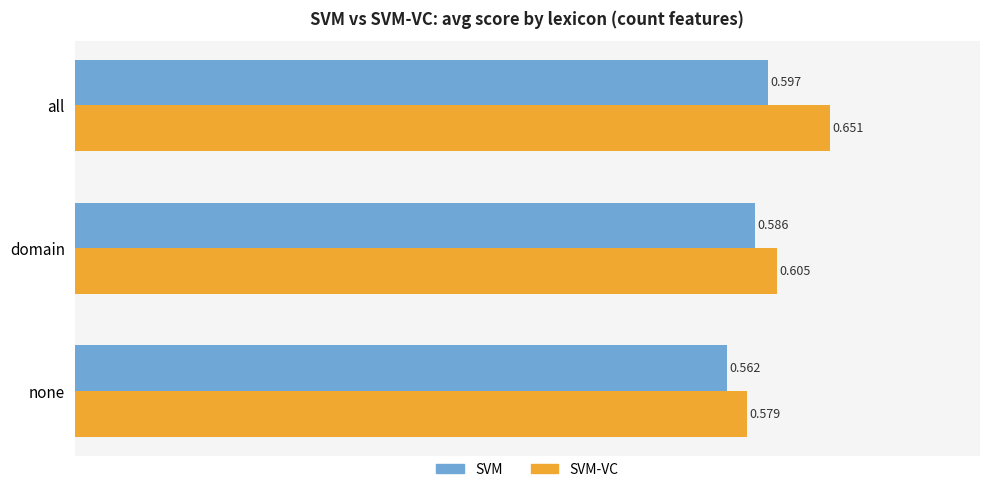

Which label corresponds to the smallest value in the chart?

none